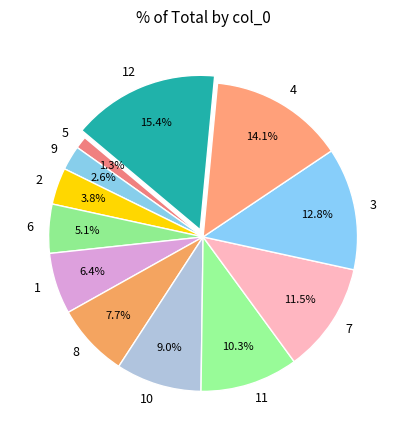

How much of the chart is everything except 4?

85.9%